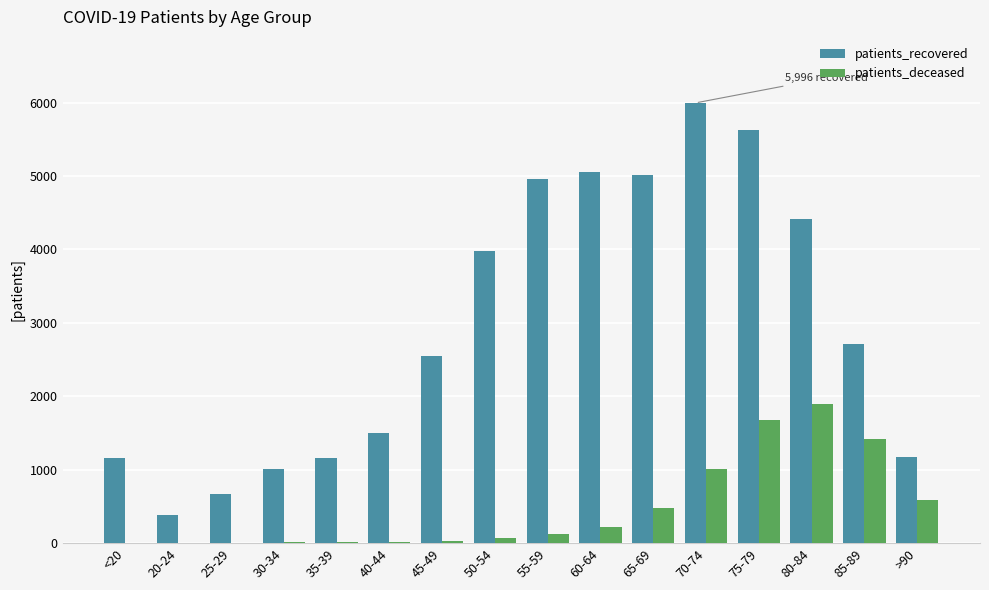

Which series changed the most between 50-54 and 60-64?

patients_recovered